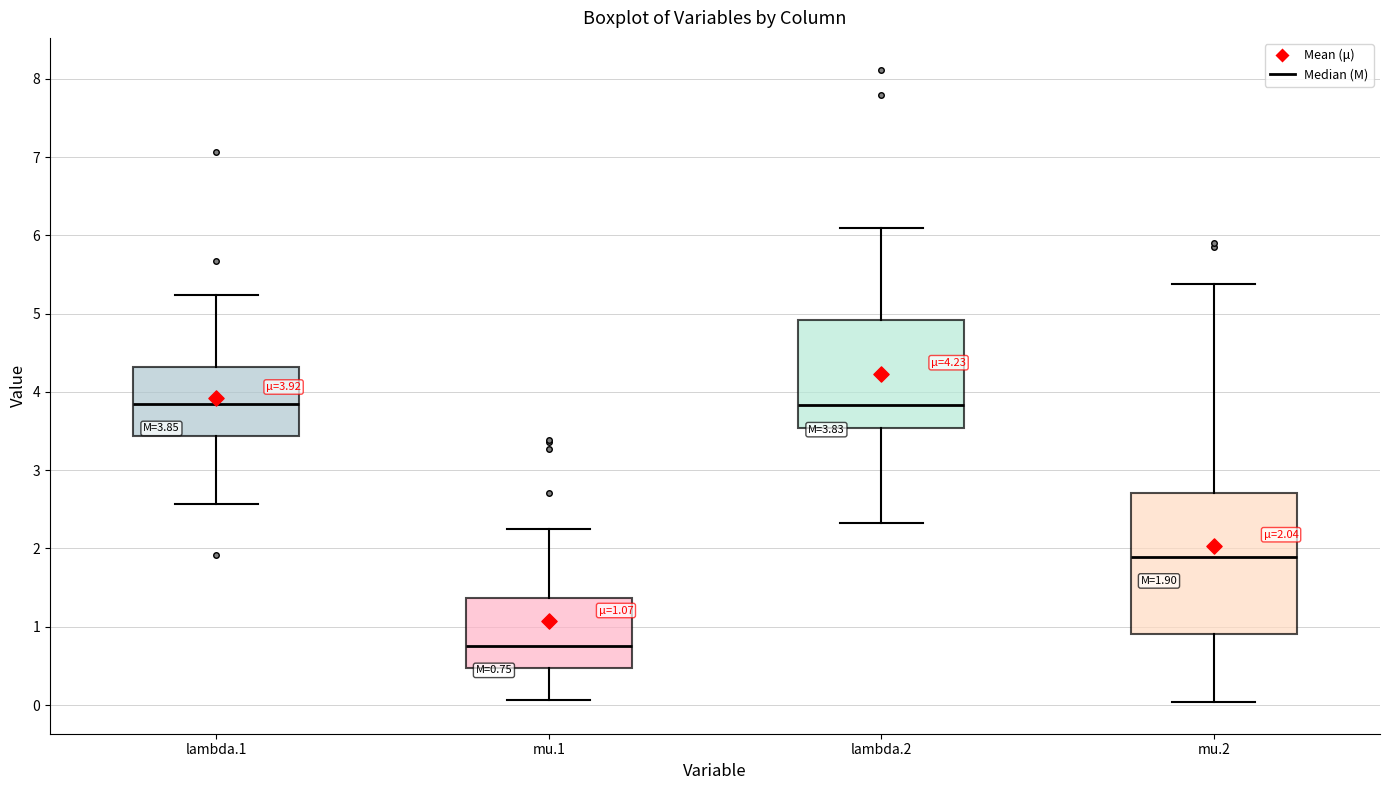

Which box is the tallest, from its lower edge to its upper edge?

mu.2